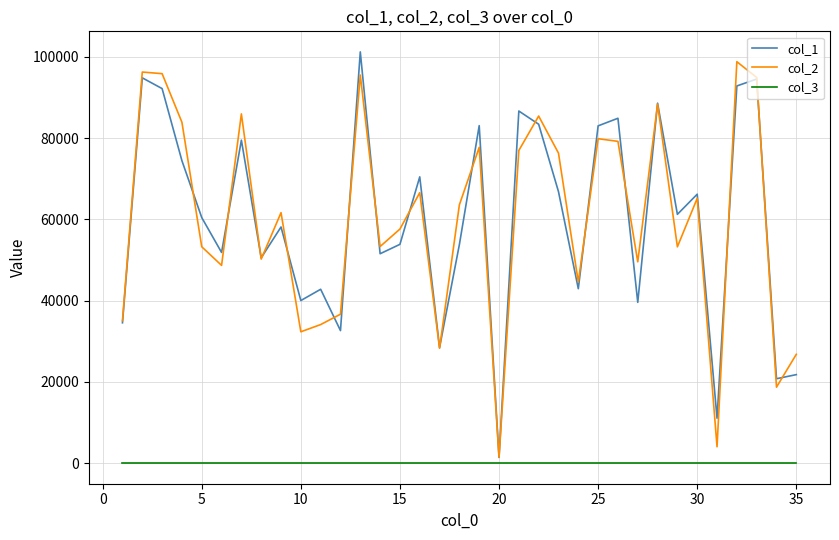

How many lines are shown in the chart?

3